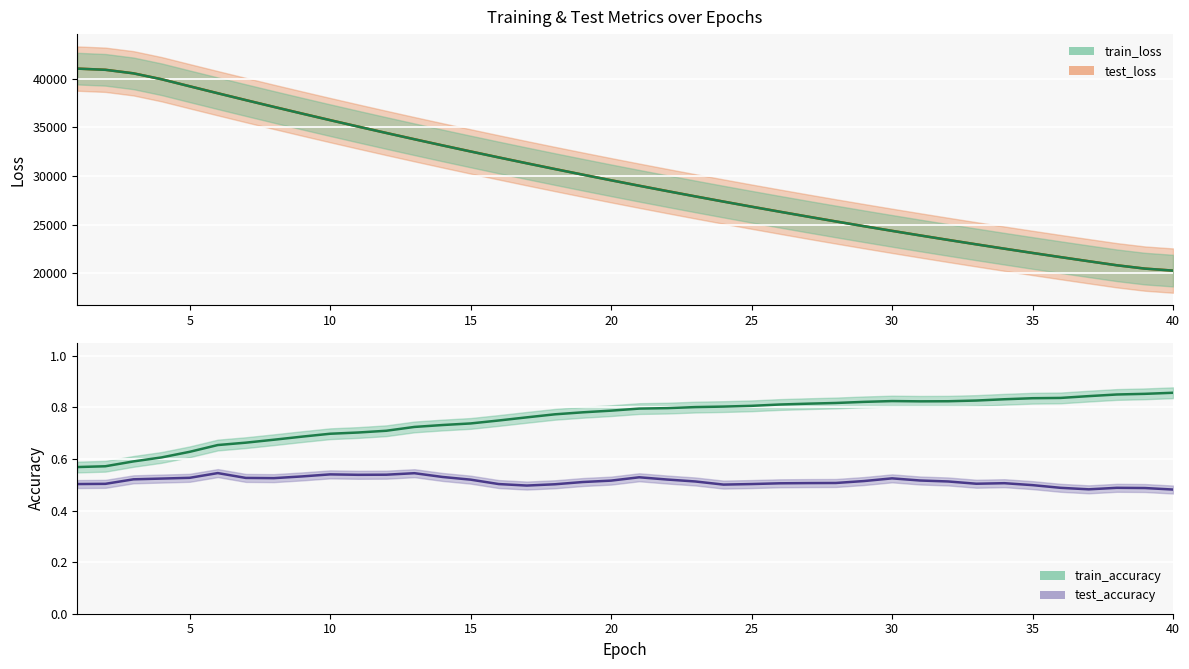

Where is the first local minimum for train_accuracy?

30